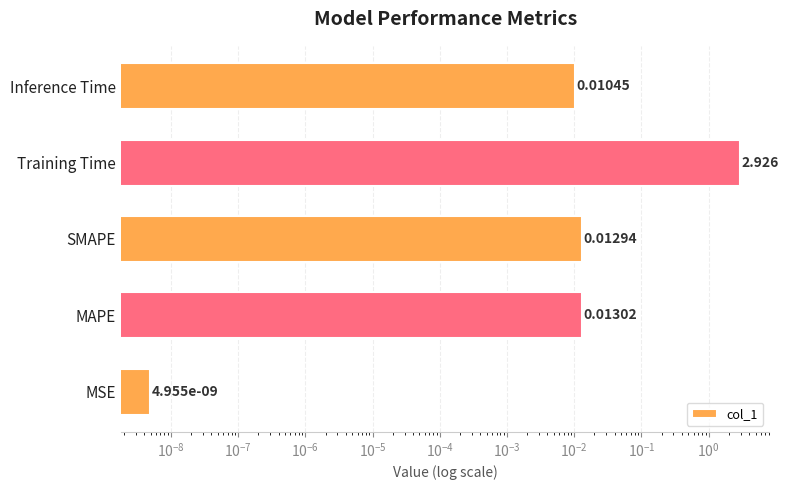

What is the average value?

0.6